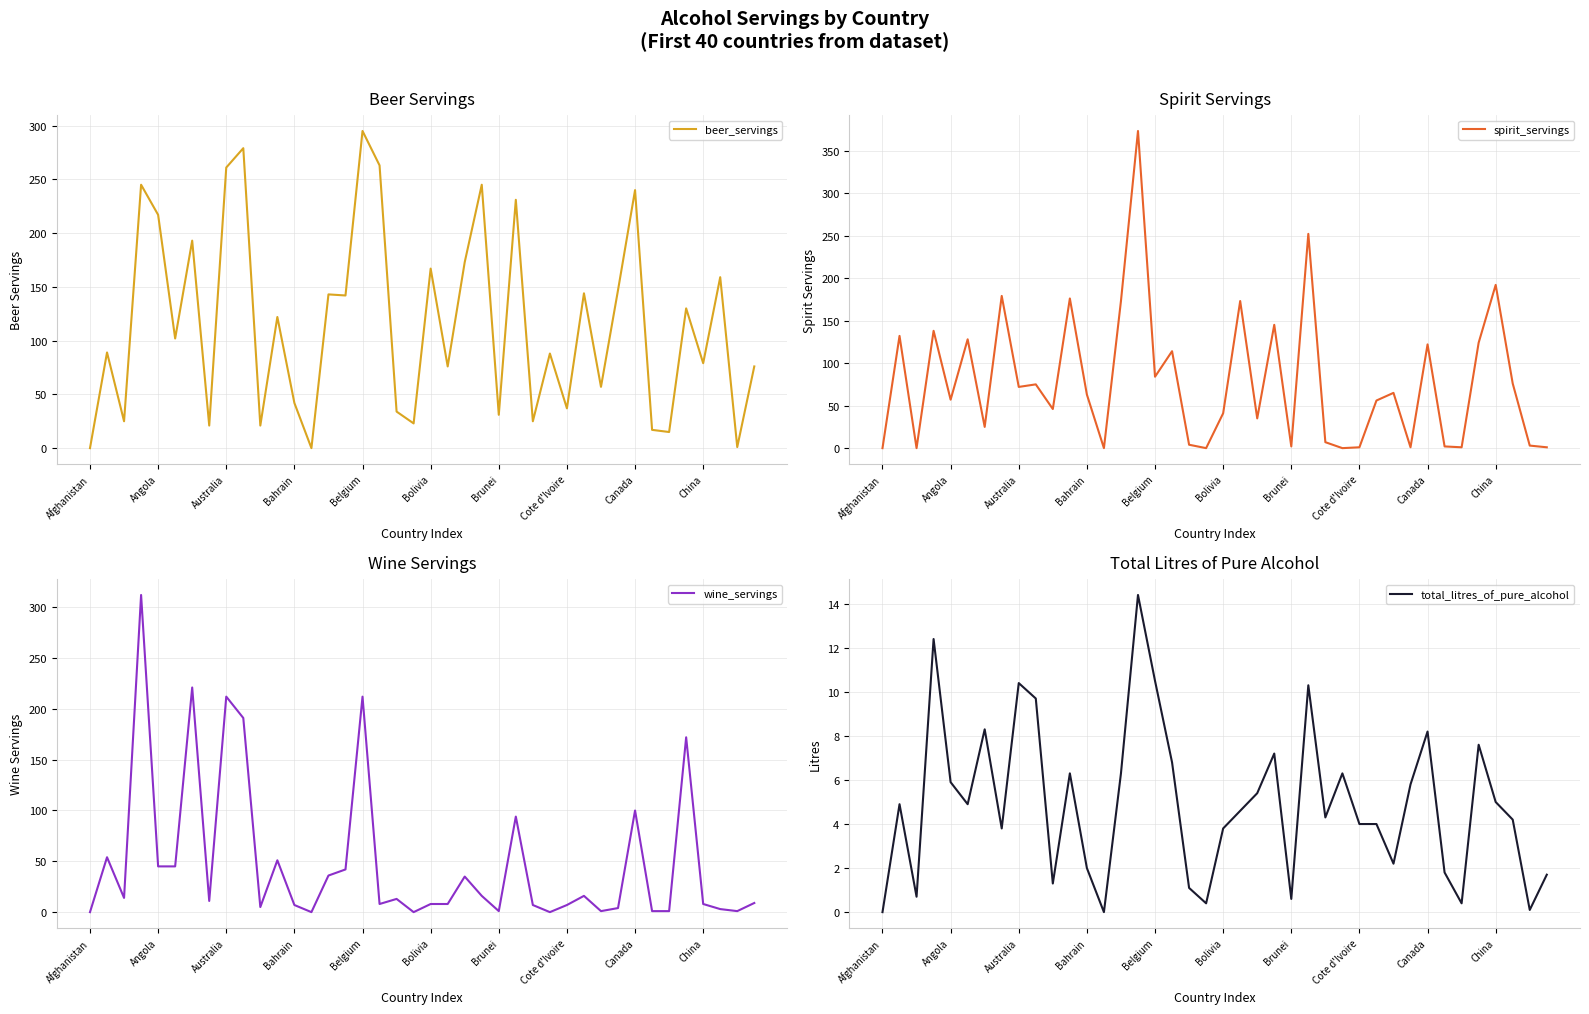

Is it true that spirit_servings equals 24 at Bolivia?

False